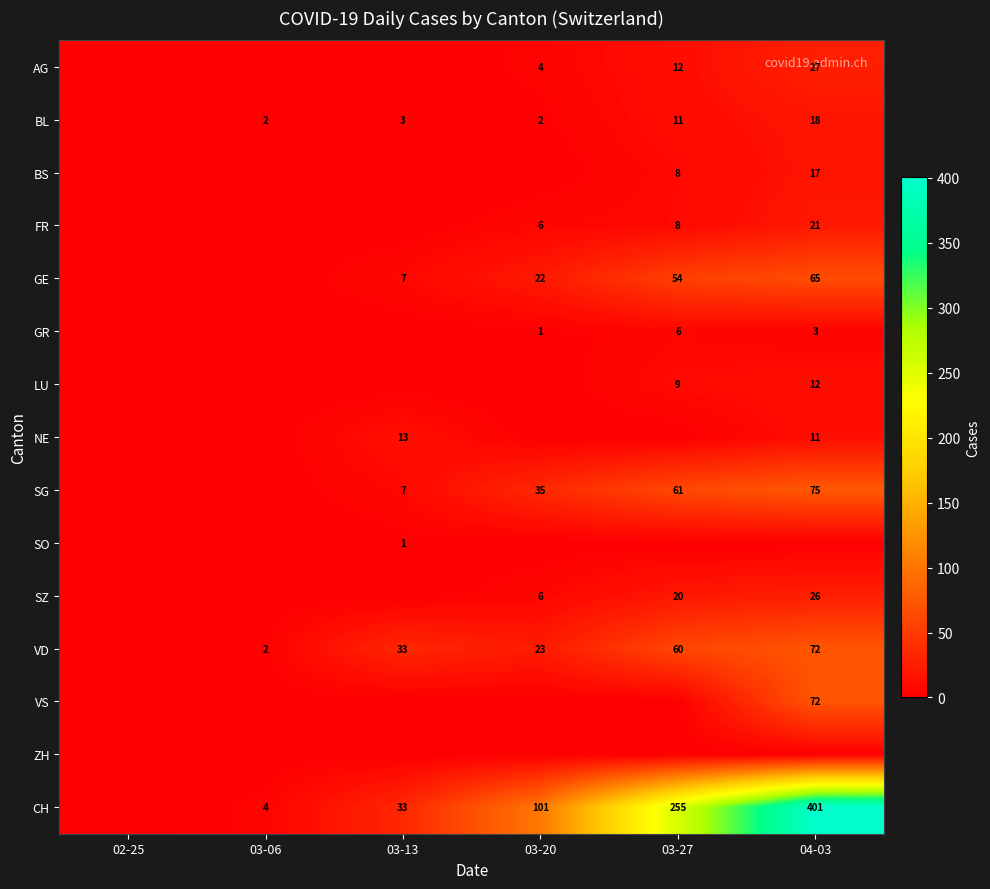

What is the sum of the VD values at 03-20 and 03-06?

25